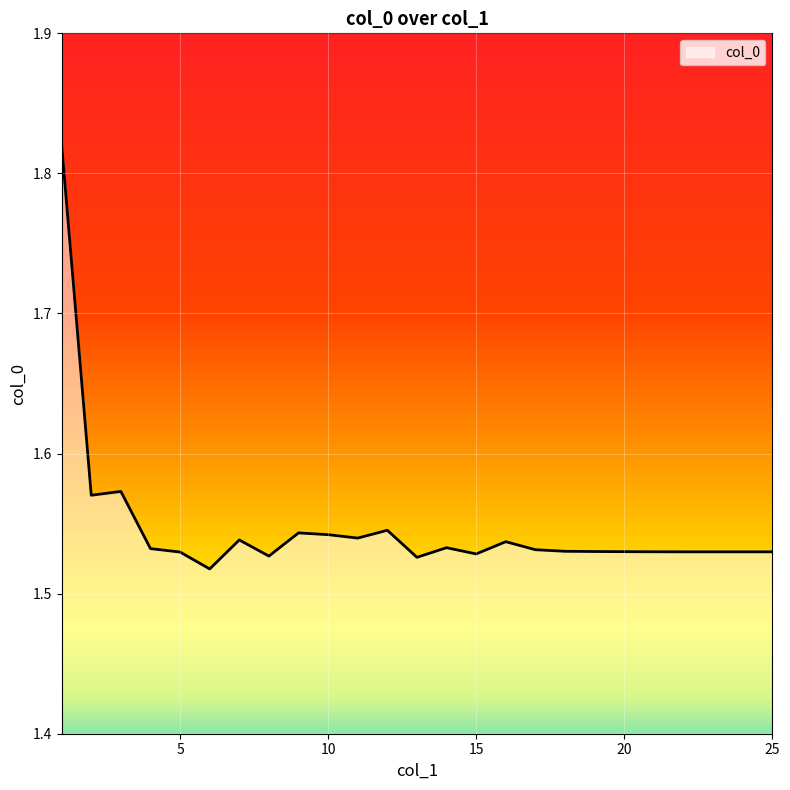

How many series are shown in this chart?

1